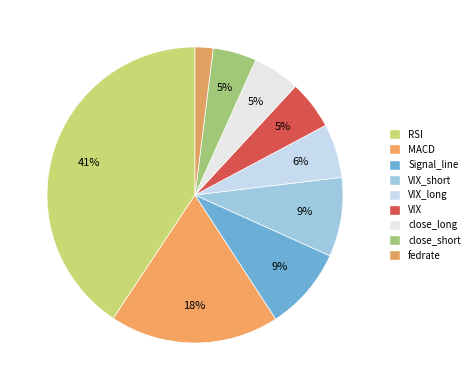

Rank the categories by value from lowest to highest.

fedrate, close_short, close_long, VIX, VIX_long, VIX_short, Signal_line, MACD, RSI